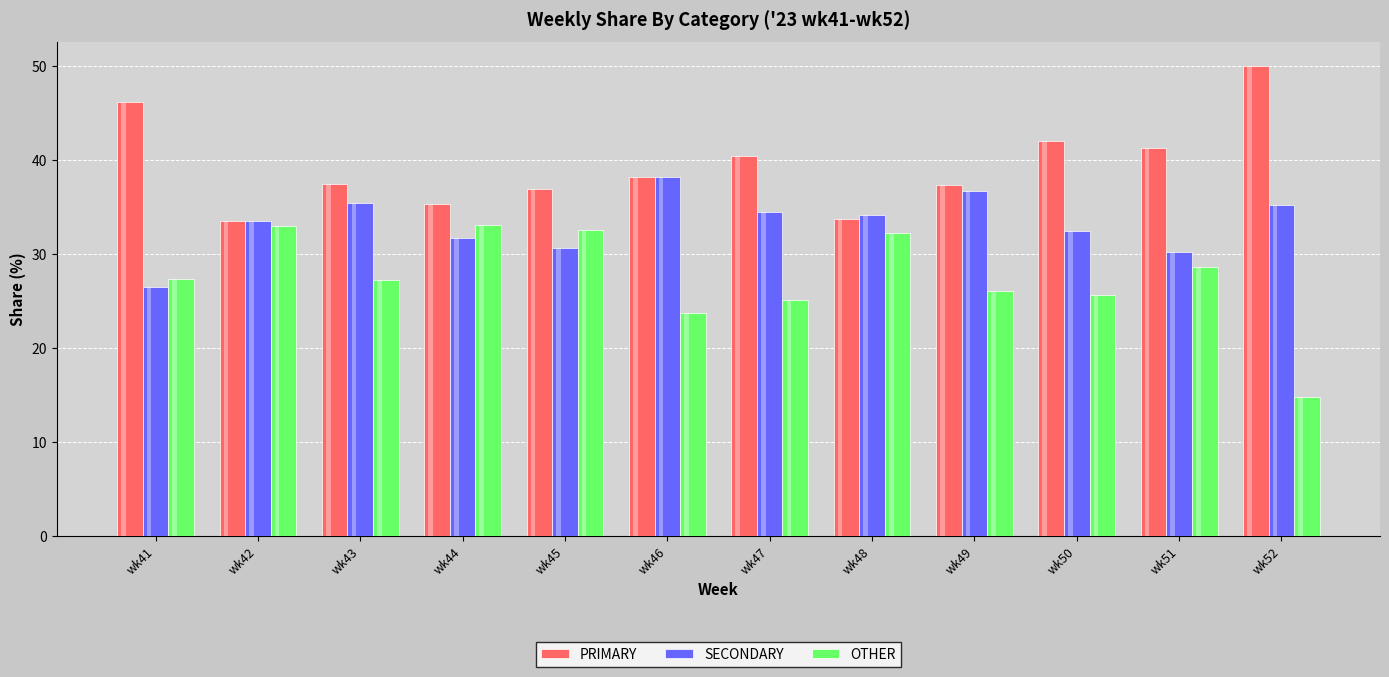

Which series changed the most between wk42 and wk50?

PRIMARY